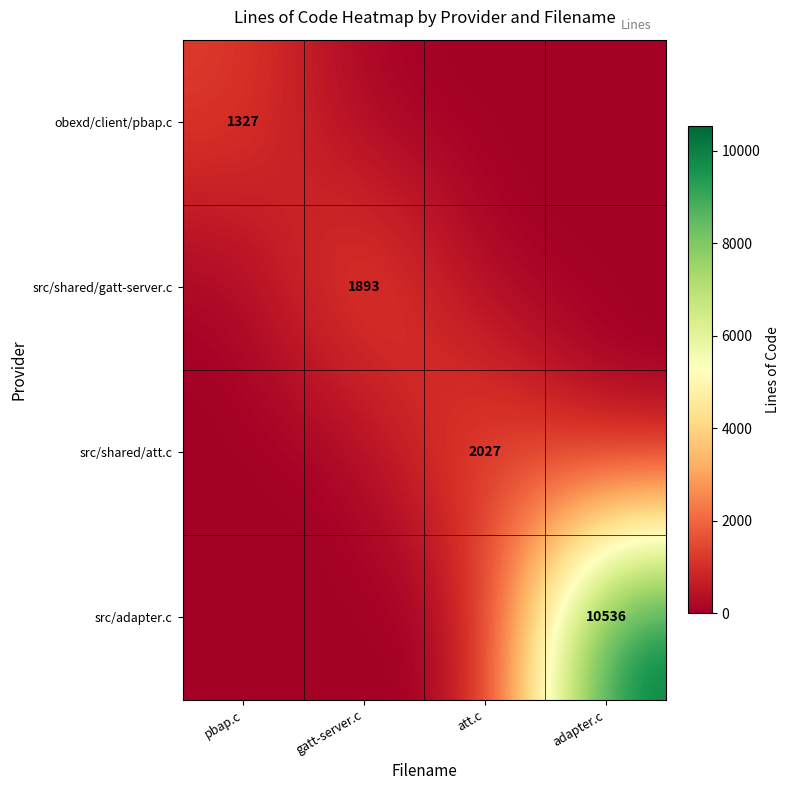

What is the difference between the highest and lowest values at adapter.c?

10536